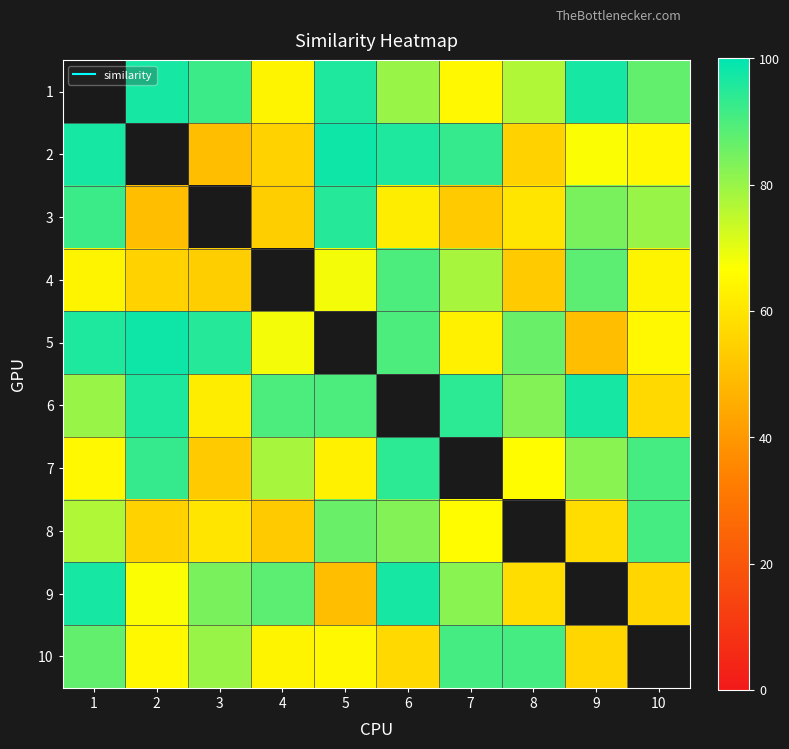

Count the number of categories in the chart.

10